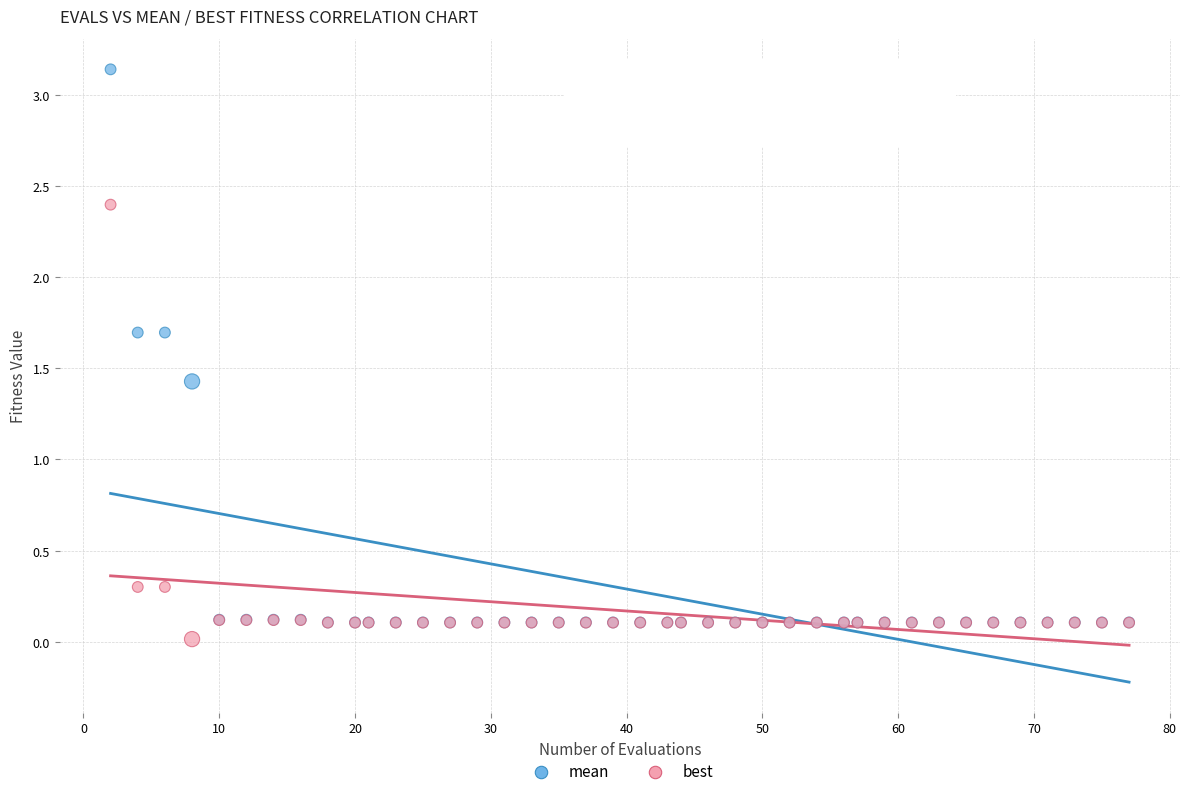

Across all series, what Y value is closest to 1?

1.4